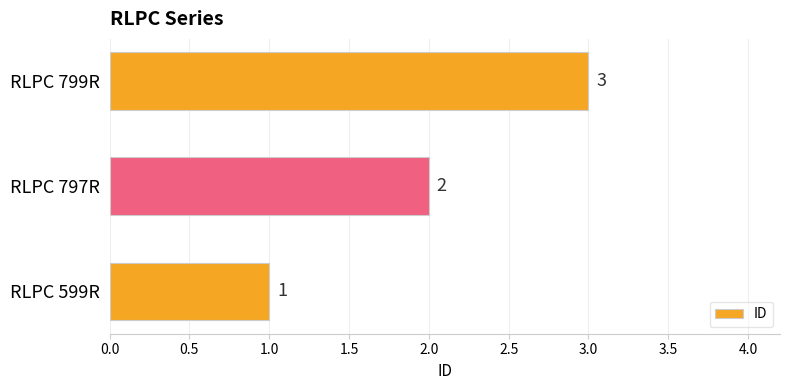

At which category does the chart reach its peak across all series?

RLPC 799R